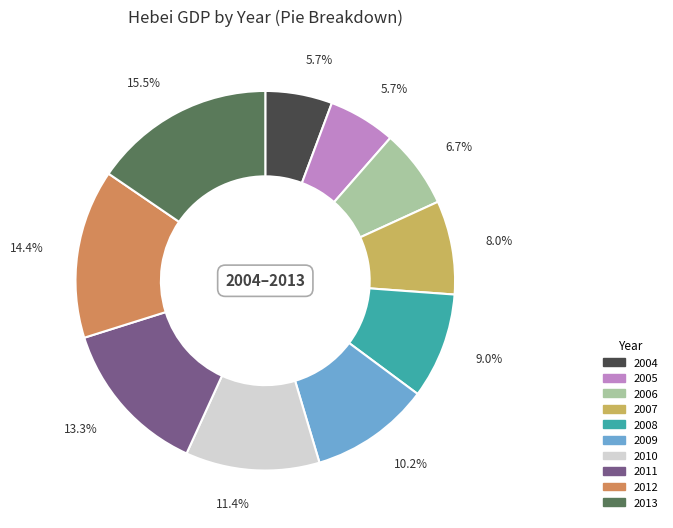

Count the number of slices in the pie.

10